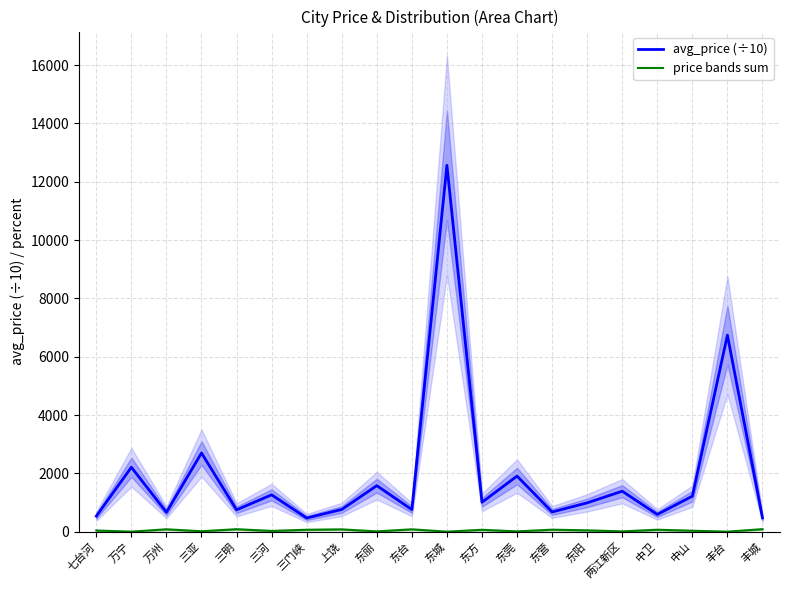

Between 万州 and 东城, which series saw the biggest shift?

avg_price (÷10)